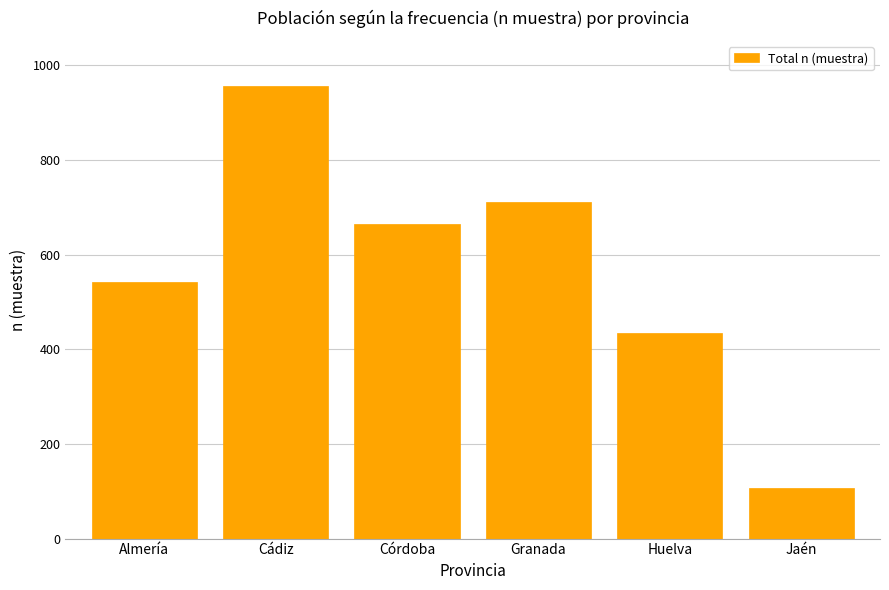

What is the greatest value displayed?

956